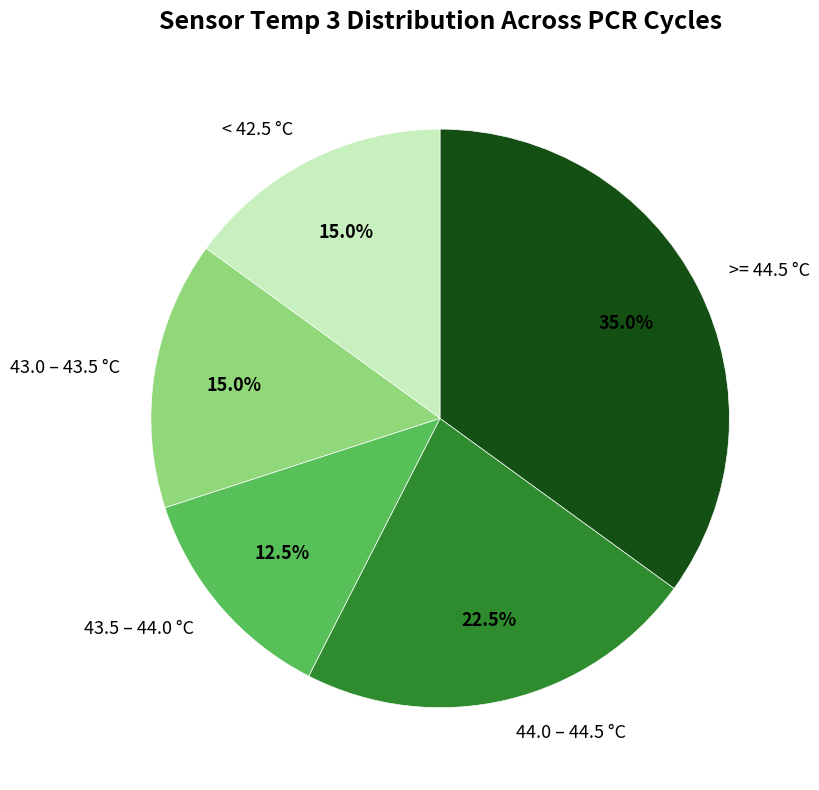

What is the smallest slice in the pie chart?

43.5 – 44.0 °C